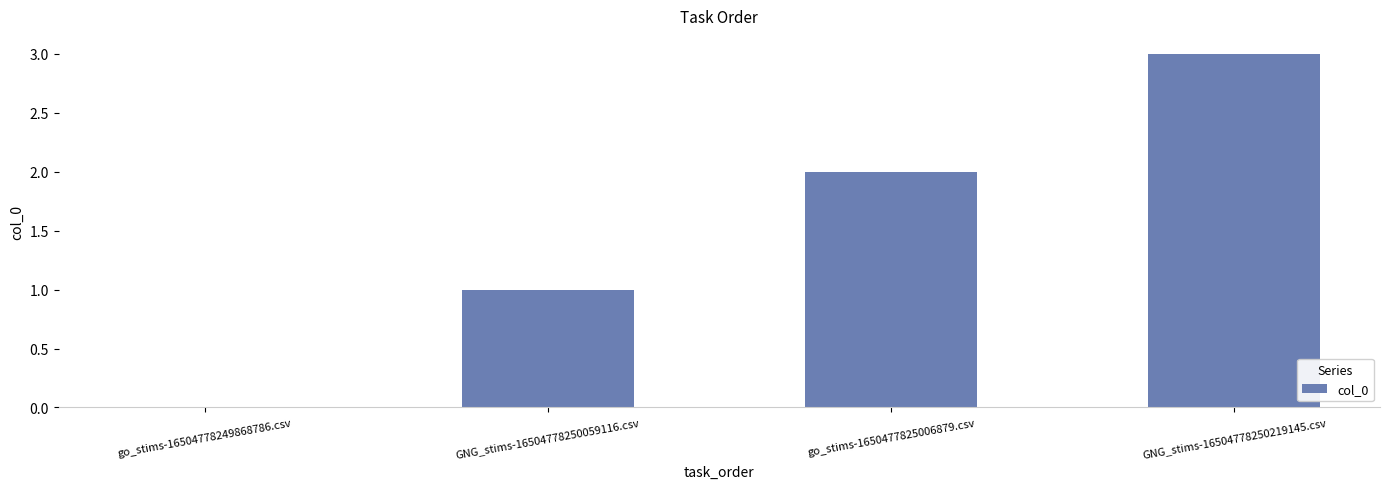

The chart shows a value of 0 at go_stims-16504778249868786.csv. True or false?

True